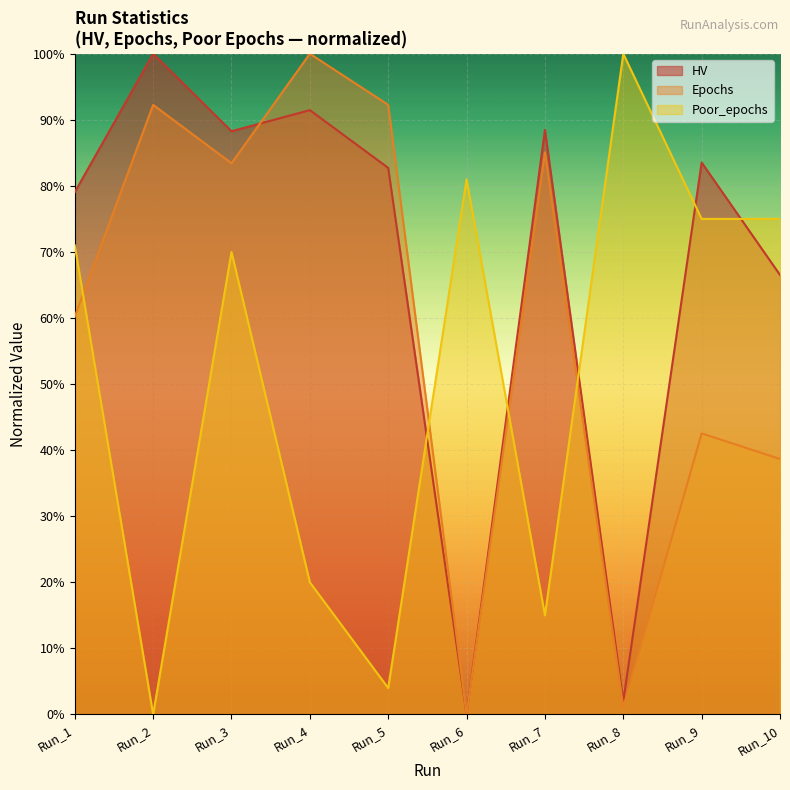

Rank the series at Run_8 from highest to lowest value.

Poor_epochs, HV, Epochs